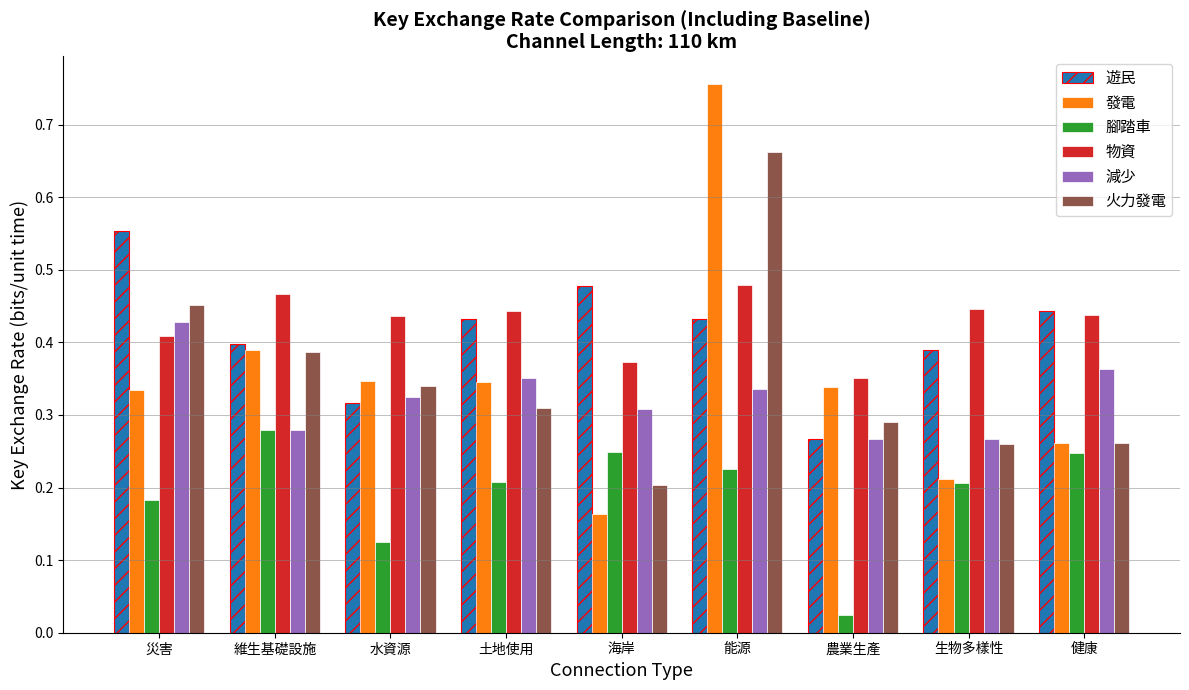

What is the sum of all 火力發電 values?

3.2